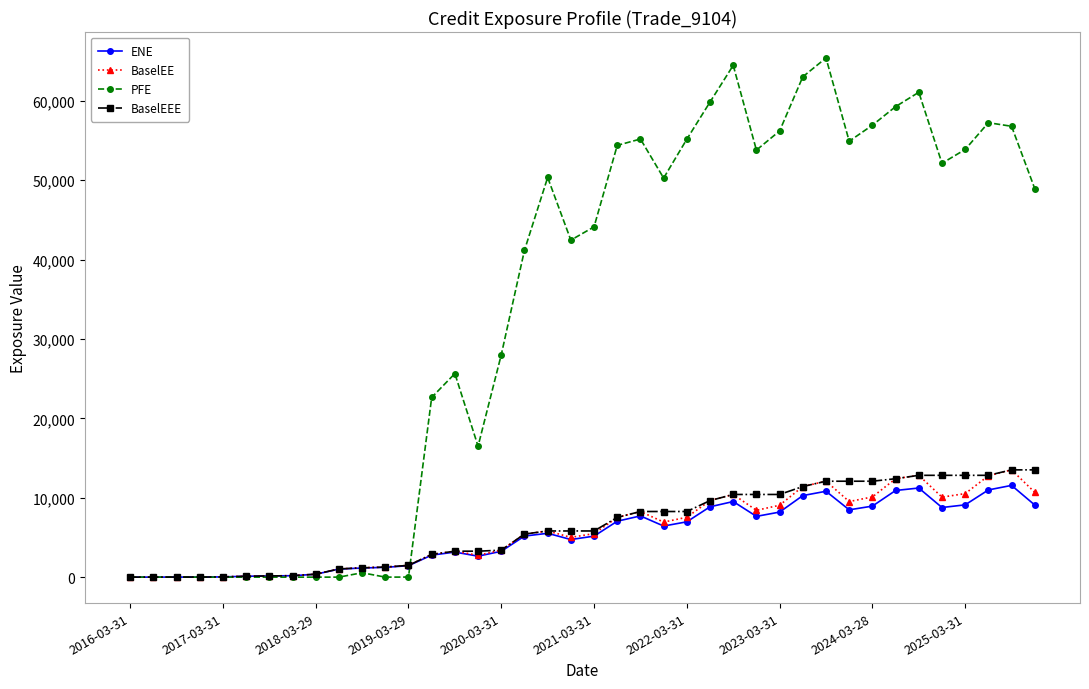

Which series has the widest spread of values?

PFE